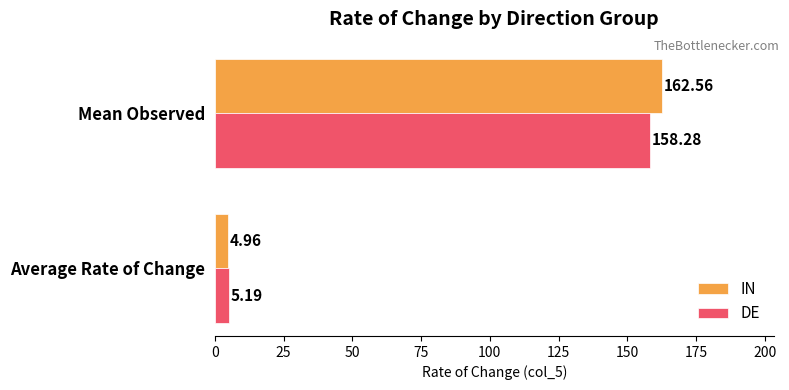

Is the value of DE at Average Rate of Change greater than the value of IN at Average Rate of Change?

Yes